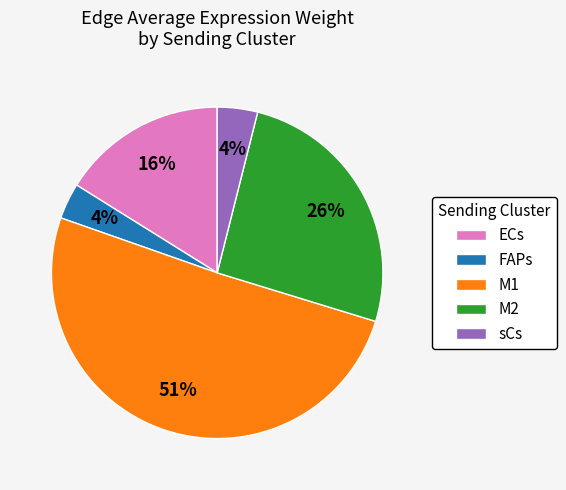

Do FAPs and M2 together represent more than half of the pie?

No